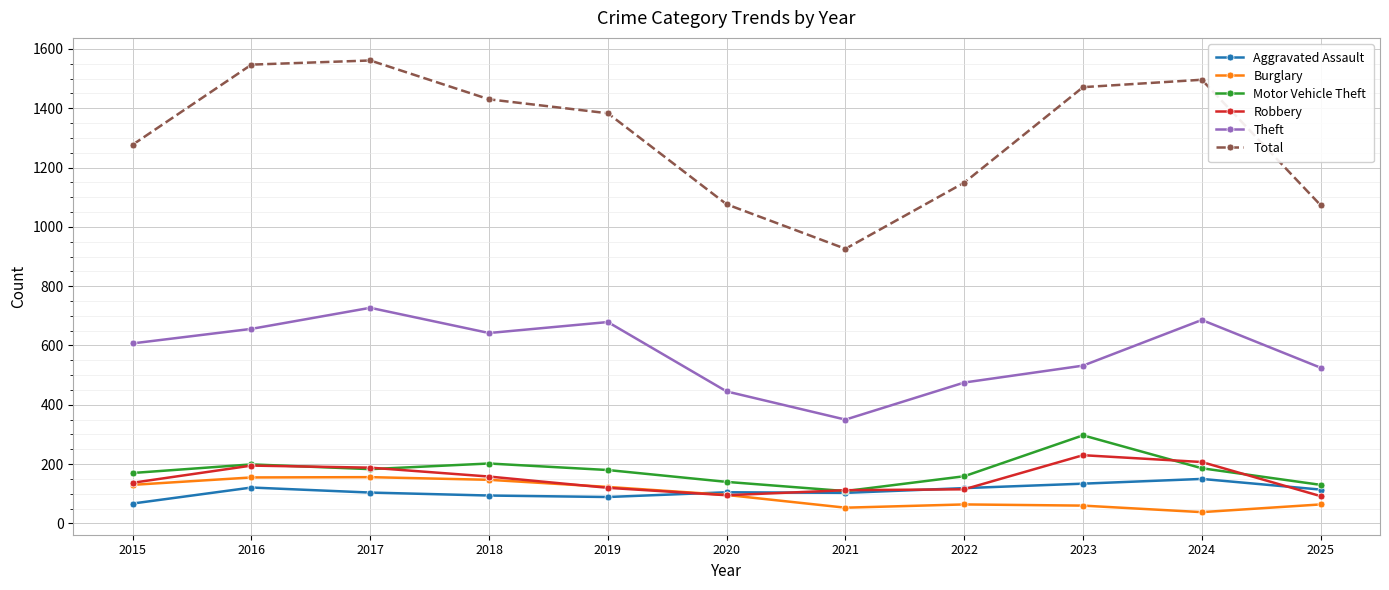

What is the lowest value of the Motor Vehicle Theft series?

109